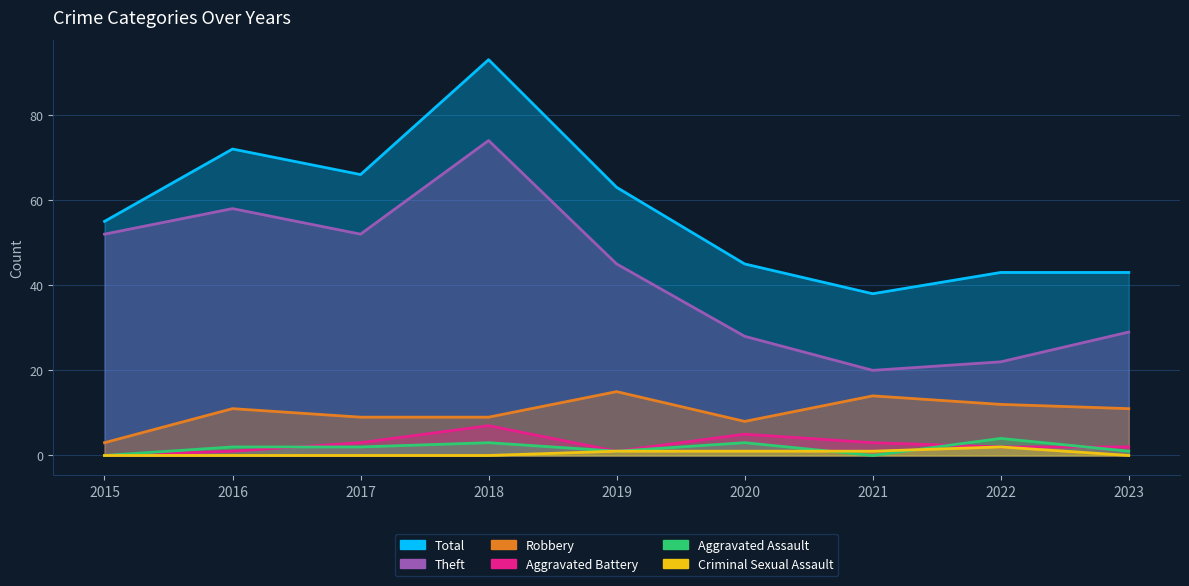

Which series has the largest total across all categories?

Total